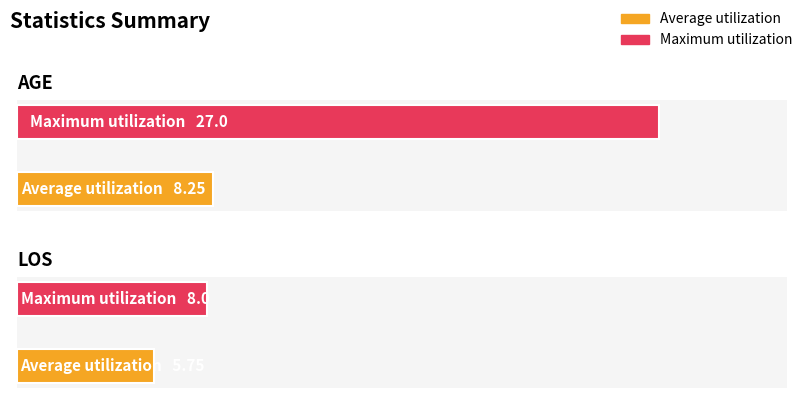

Reading left to right, list all the values displayed in this chart.

Average utilization: AGE=8.2	LOS=5.8
Maximum utilization: AGE=27.0	LOS=8.0